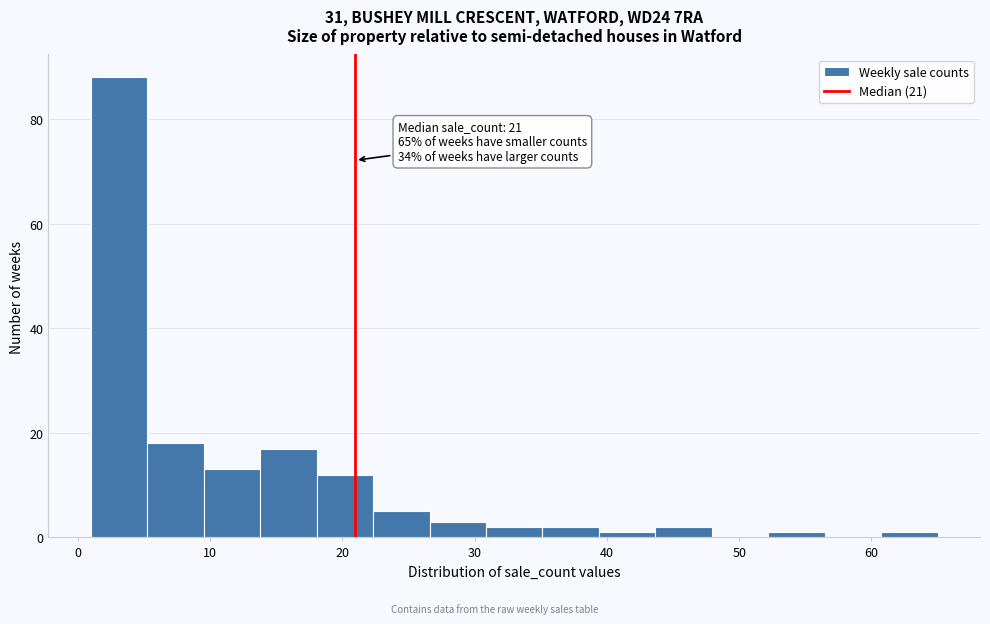

Over which range of the x-axis is the bar tallest?

1 to 5